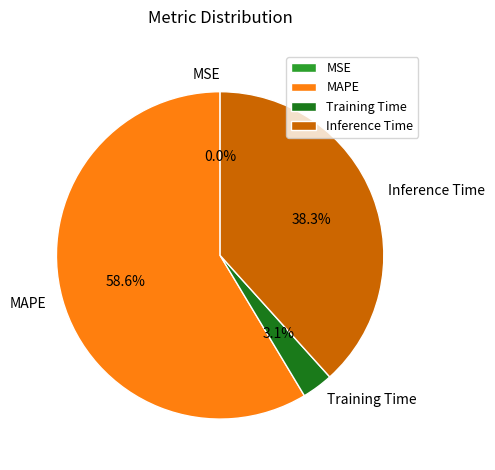

Which slice is the largest?

MAPE